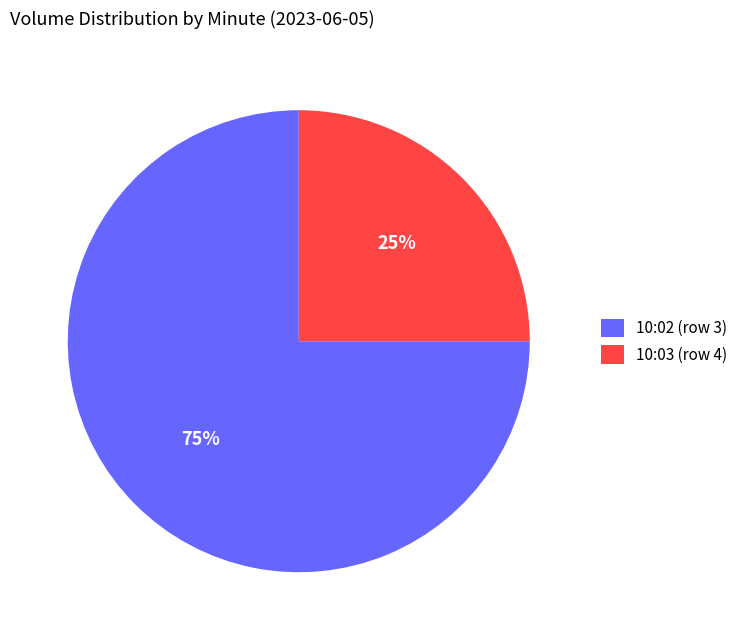

Do 10:03 (row 4) and 10:02 (row 3) together represent more than half of the pie?

Yes